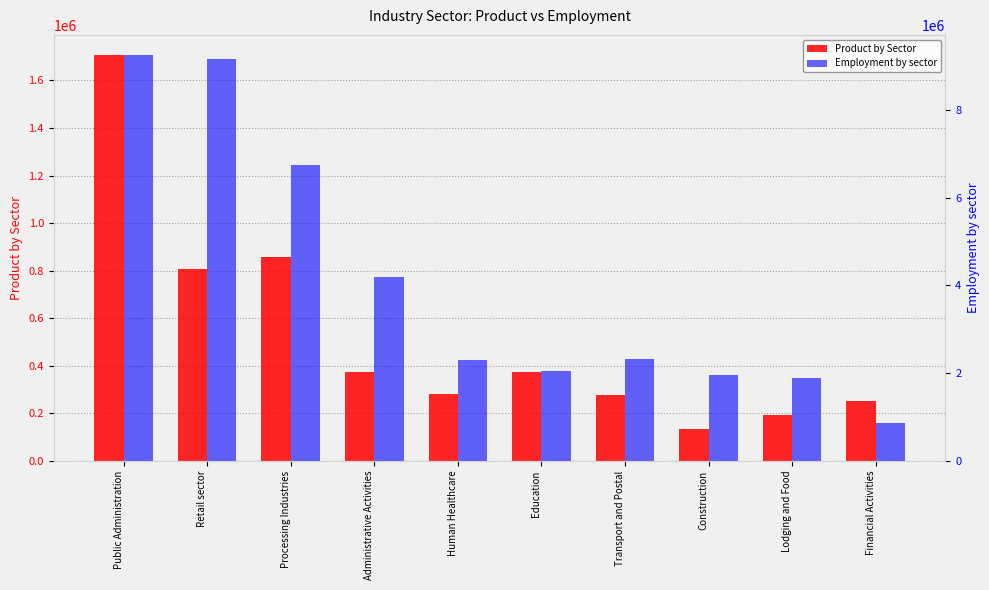

Reading right to left, transcribe all the data shown in this chart.

Product by Sector: 251498.3	191617.7	131737.2	275450.5	371259.4	281438.6	371259.4	856291.8	808387.4	1706595.5
Employment by sector: 870000.0	1890000.0	1960000.0	2310000.0	2040000.0	2290000.0	4200000.0	6750000.0	9160000.0	9250000.0